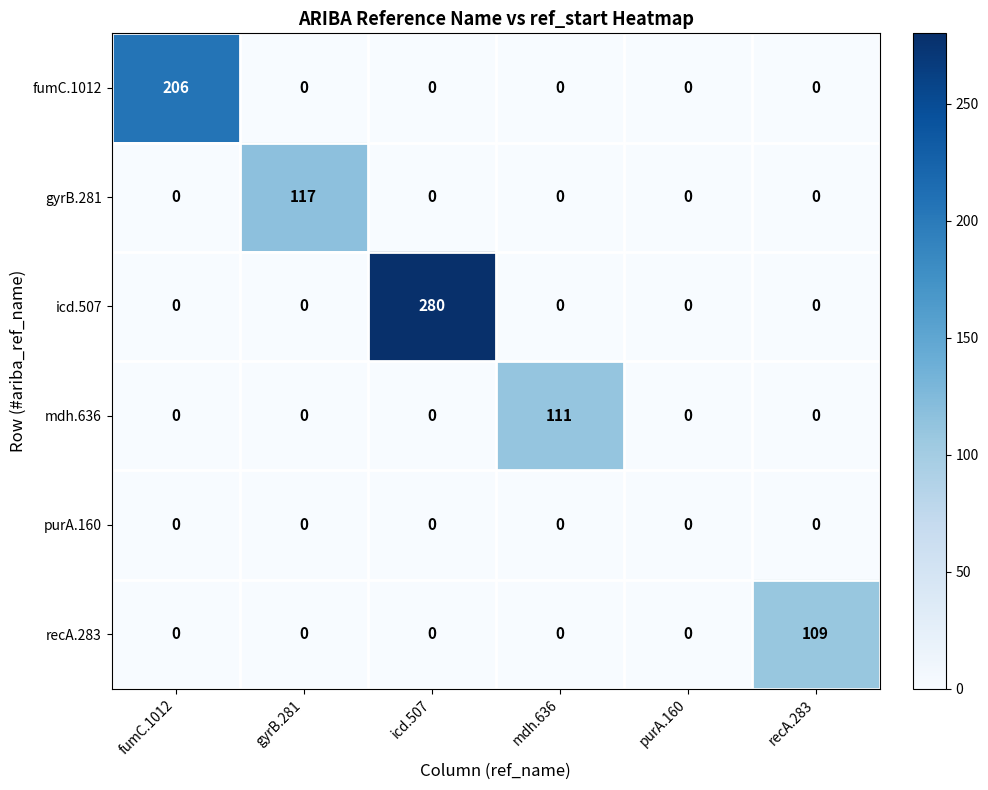

List the series in order of their peak value, lowest first.

purA.160, recA.283, mdh.636, gyrB.281, fumC.1012, icd.507